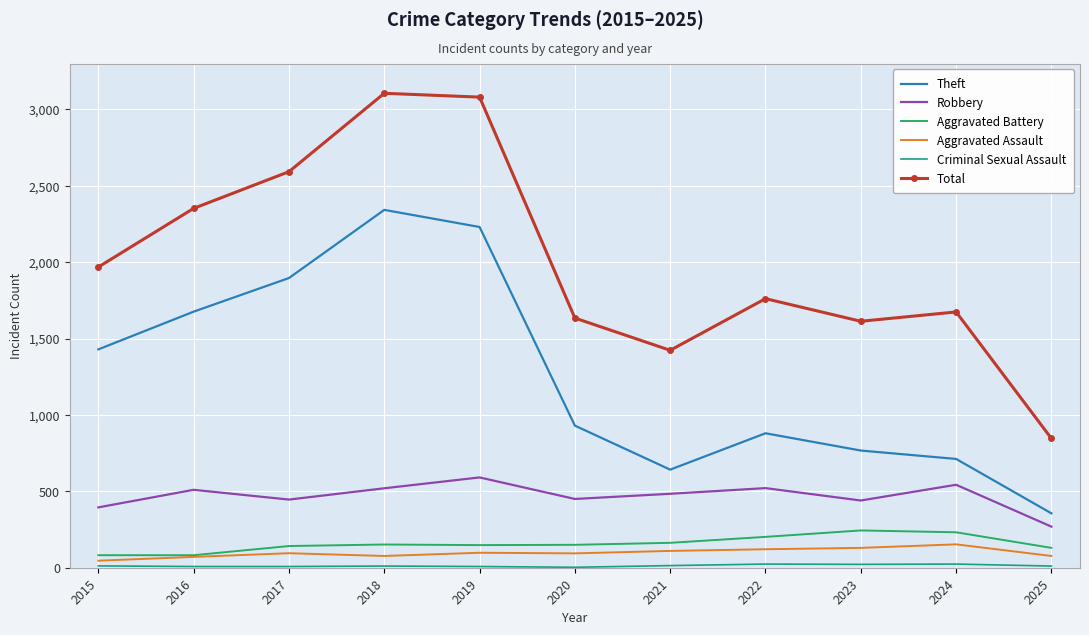

What is the highest value of the Aggravated Assault series?

153